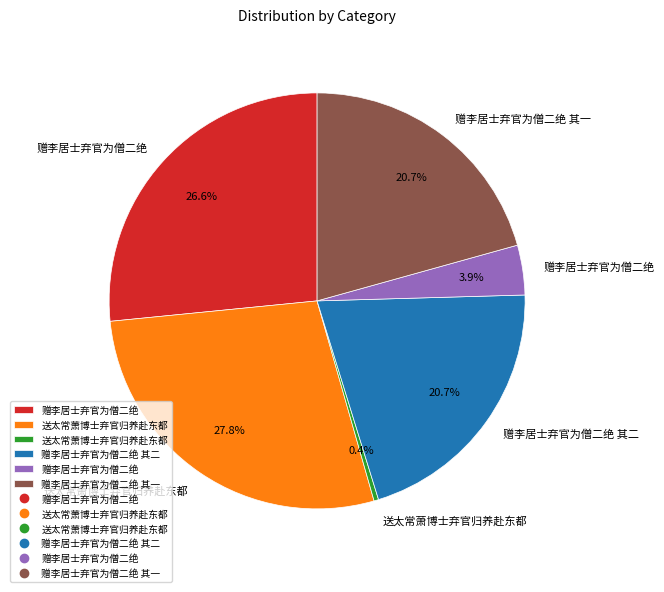

Is there any slice that represents more than half of the pie?

No